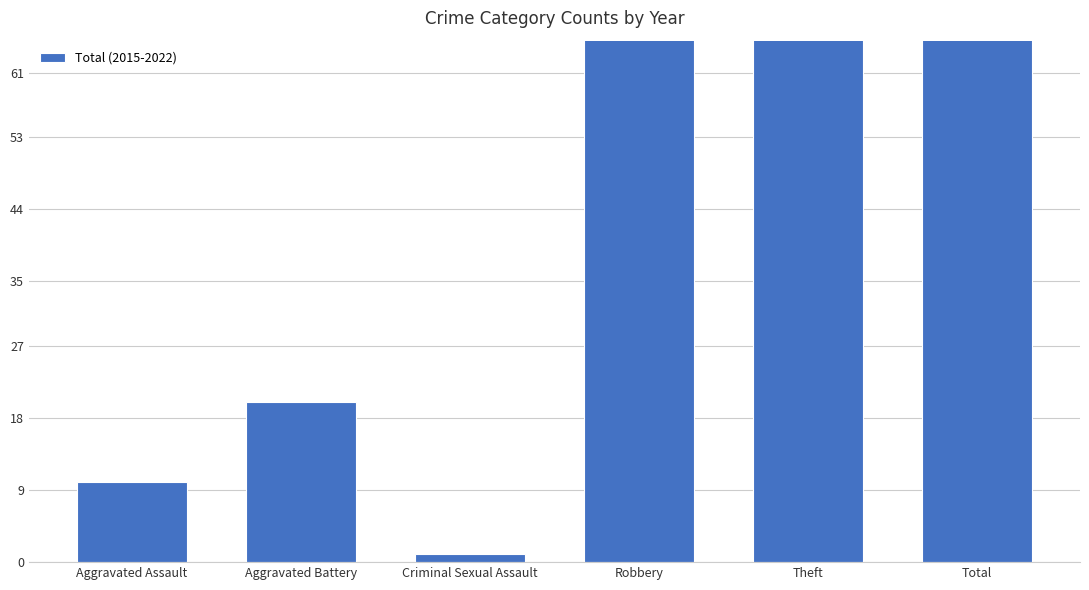

Rank the categories by value from highest to lowest.

Total, Theft, Robbery, Aggravated Battery, Aggravated Assault, Criminal Sexual Assault